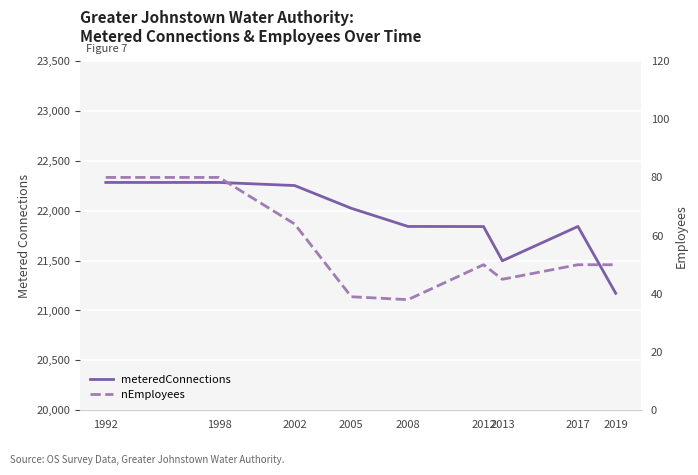

Where does the meteredConnections series first go above 21842?

1992